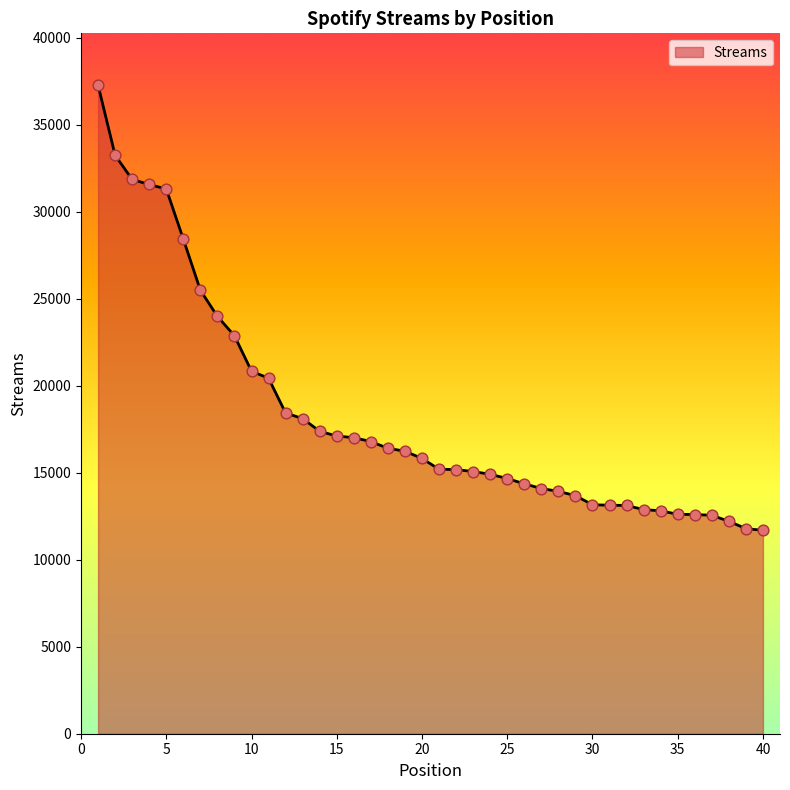

What is the minimum value shown in the chart?

11692